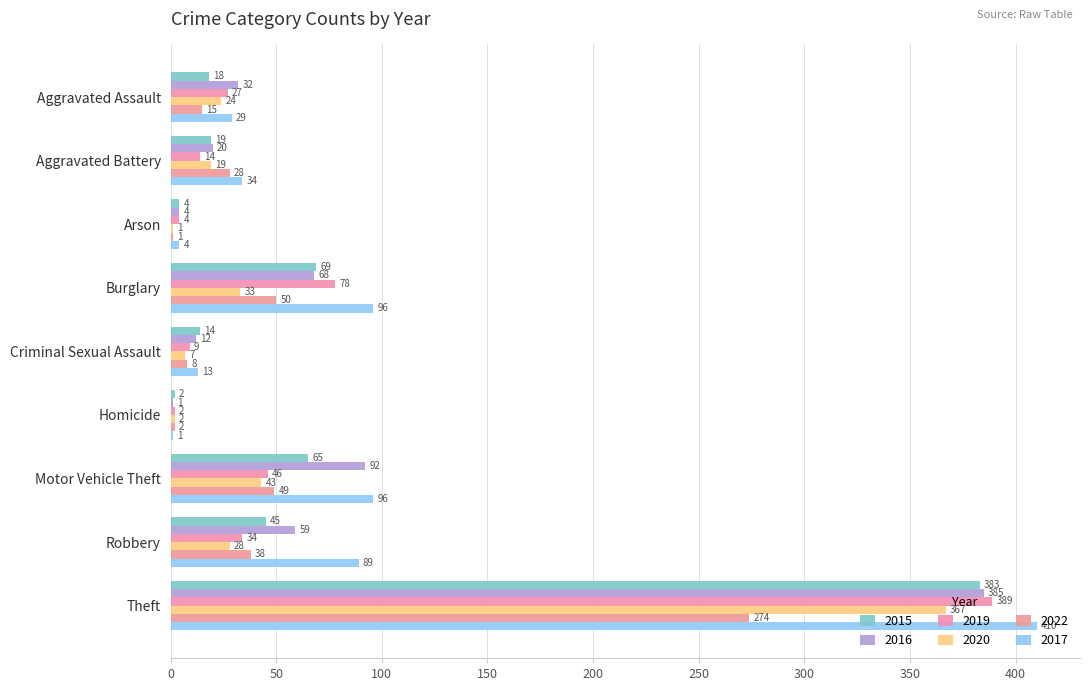

What are all the series names shown in the legend?

2015, 2016, 2019, 2020, 2022, 2017